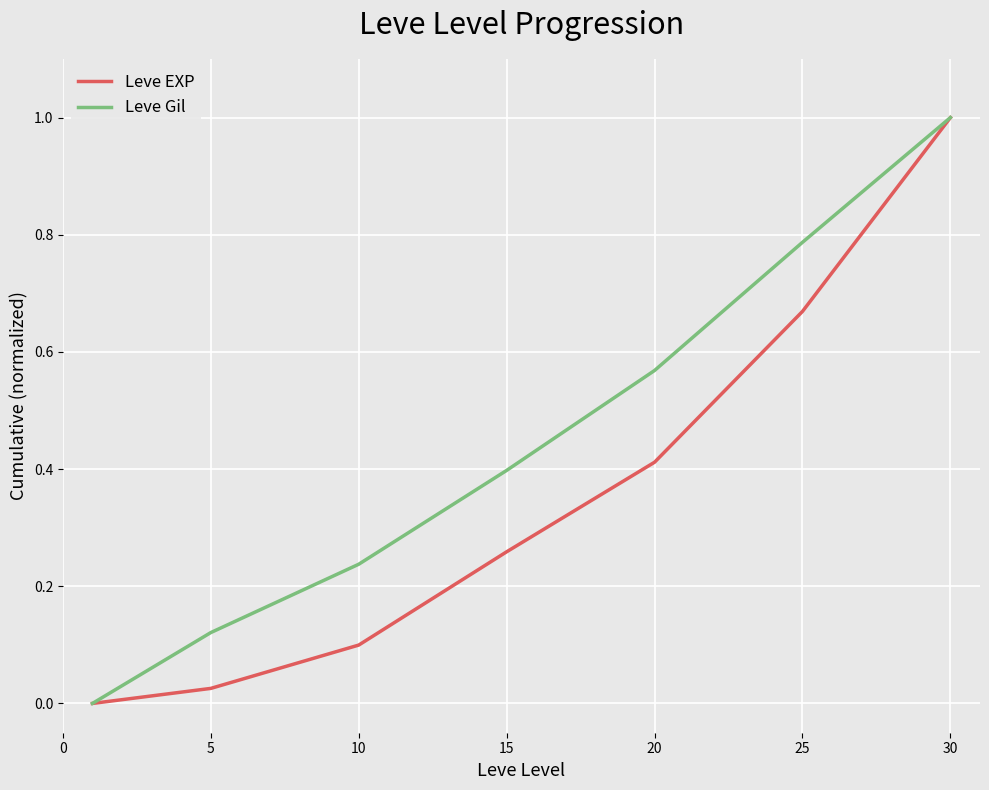

Which series has the largest total across all categories?

Leve Gil